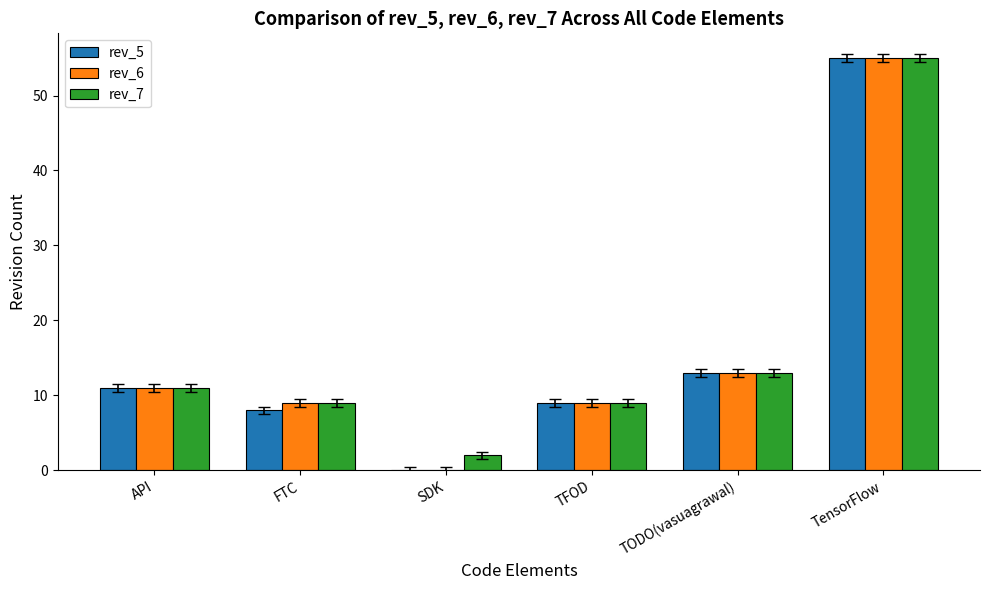

Reading left to right, what are all the values shown in this chart?

rev_5: API=11	FTC=8	SDK=0	TFOD=9	TODO(vasuagrawal)=13	TensorFlow=55
rev_6: API=11	FTC=9	SDK=0	TFOD=9	TODO(vasuagrawal)=13	TensorFlow=55
rev_7: API=11	FTC=9	SDK=2	TFOD=9	TODO(vasuagrawal)=13	TensorFlow=55